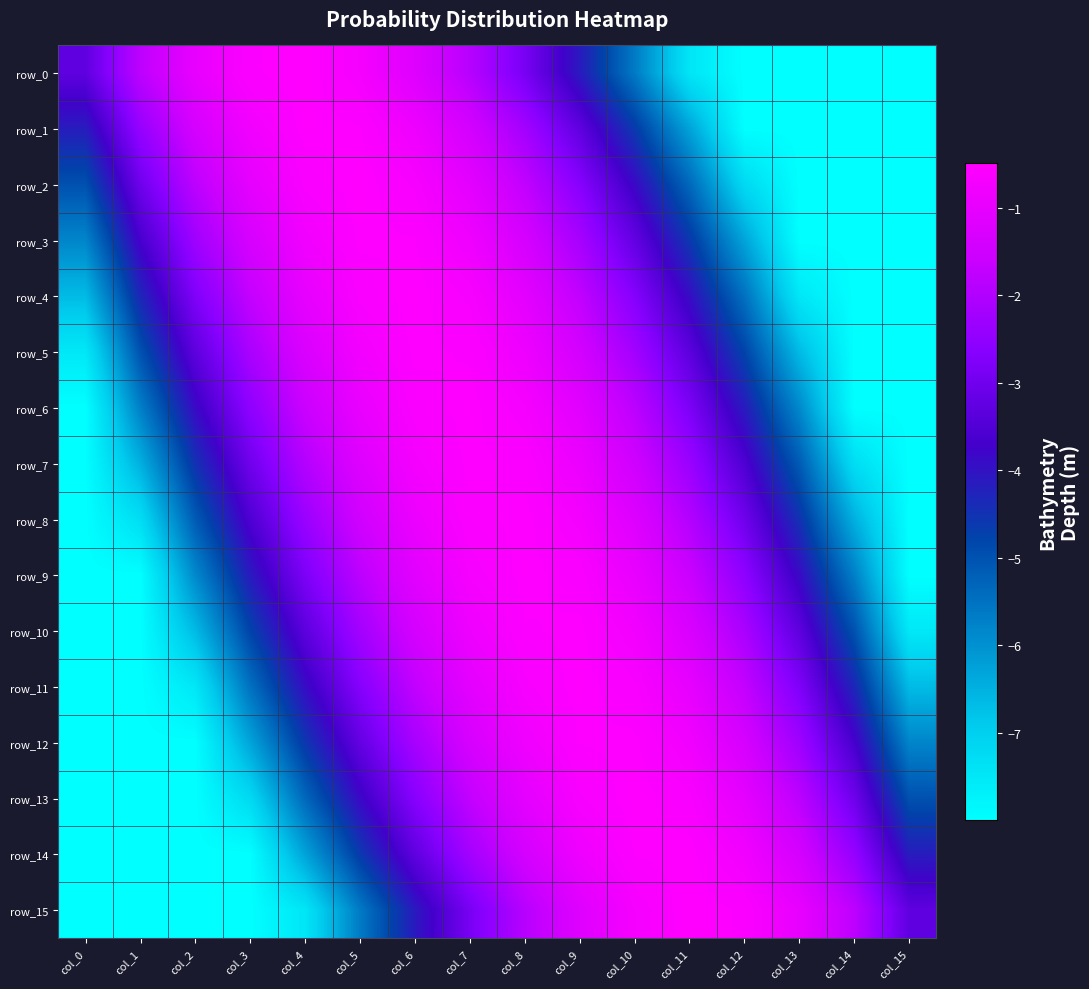

Reading left to right, list all the values displayed in this chart.

row_0: -3.3	-1.8	-1.0	-0.6	-0.5	-0.7	-1.2	-1.9	-2.9	-4.1	-5.6	-7.5	-8.0	-8.0	-8.0	-8.0
row_1: -4.2	-2.4	-1.4	-0.8	-0.5	-0.5	-0.8	-1.4	-2.2	-3.3	-4.6	-6.3	-8.0	-8.0	-8.0	-8.0
row_2: -5.0	-3.0	-1.8	-1.0	-0.6	-0.5	-0.6	-1.1	-1.7	-2.6	-3.8	-5.4	-7.2	-8.0	-8.0	-8.0
row_3: -5.8	-3.7	-2.3	-1.3	-0.8	-0.5	-0.5	-0.8	-1.4	-2.1	-3.2	-4.6	-6.3	-8.0	-8.0	-8.0
row_4: -6.7	-4.3	-2.8	-1.7	-1.0	-0.6	-0.5	-0.7	-1.1	-1.7	-2.7	-3.9	-5.5	-7.5	-8.0	-8.0
row_5: -7.5	-5.0	-3.3	-2.1	-1.3	-0.8	-0.5	-0.6	-0.8	-1.4	-2.2	-3.3	-4.8	-6.6	-8.0	-8.0
row_6: -8.0	-5.7	-3.9	-2.5	-1.6	-0.9	-0.6	-0.5	-0.7	-1.1	-1.8	-2.8	-4.1	-5.9	-8.0	-8.0
row_7: -8.0	-6.5	-4.5	-3.0	-1.9	-1.2	-0.7	-0.5	-0.6	-0.9	-1.5	-2.3	-3.6	-5.2	-7.3	-8.0
row_8: -8.0	-7.3	-5.2	-3.6	-2.3	-1.5	-0.9	-0.6	-0.5	-0.7	-1.2	-1.9	-3.0	-4.5	-6.5	-8.0
row_9: -8.0	-8.0	-5.9	-4.1	-2.8	-1.8	-1.1	-0.7	-0.5	-0.6	-0.9	-1.6	-2.5	-3.9	-5.7	-8.0
row_10: -8.0	-8.0	-6.6	-4.8	-3.3	-2.2	-1.4	-0.8	-0.6	-0.5	-0.8	-1.3	-2.1	-3.3	-5.0	-7.5
row_11: -8.0	-8.0	-7.5	-5.5	-3.9	-2.7	-1.7	-1.1	-0.7	-0.5	-0.6	-1.0	-1.7	-2.8	-4.3	-6.7
row_12: -8.0	-8.0	-8.0	-6.3	-4.6	-3.2	-2.1	-1.4	-0.8	-0.5	-0.5	-0.8	-1.3	-2.3	-3.7	-5.8
row_13: -8.0	-8.0	-8.0	-7.2	-5.4	-3.8	-2.6	-1.7	-1.1	-0.6	-0.5	-0.6	-1.0	-1.8	-3.0	-5.0
row_14: -8.0	-8.0	-8.0	-8.0	-6.3	-4.6	-3.3	-2.2	-1.4	-0.8	-0.5	-0.5	-0.8	-1.4	-2.4	-4.2
row_15: -8.0	-8.0	-8.0	-8.0	-7.5	-5.6	-4.1	-2.9	-1.9	-1.2	-0.7	-0.5	-0.6	-1.0	-1.8	-3.3